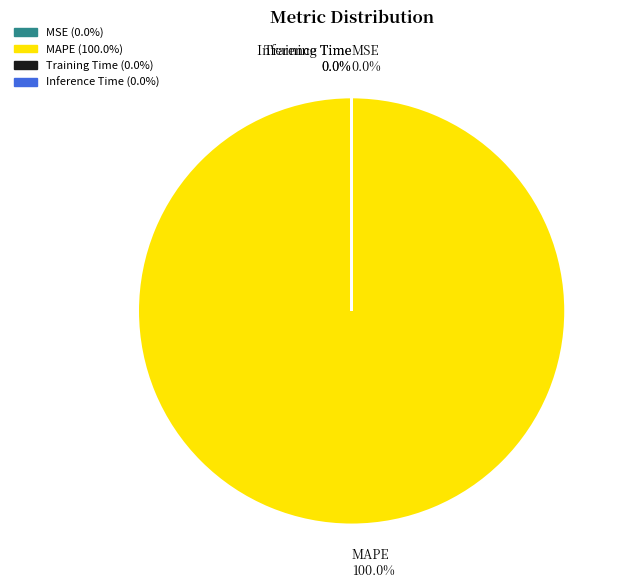

What is the largest slice in the pie chart?

MAPE 100.0%